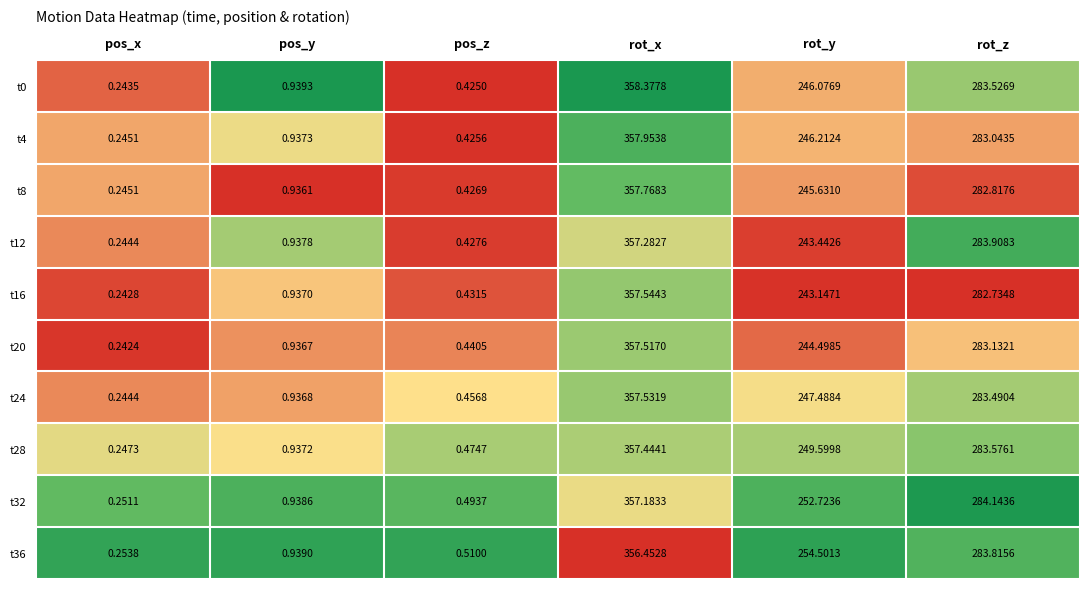

Where is t32 nearest to the value 178?

rot_y